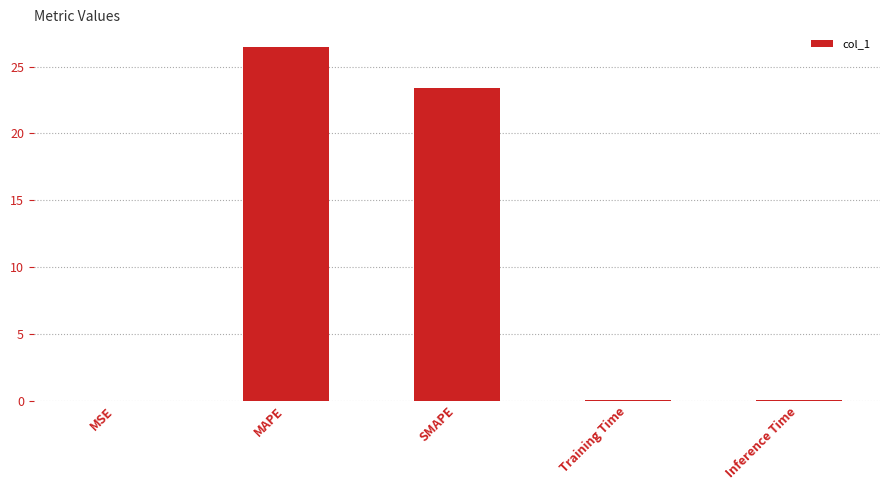

True or false: the data shows 26.5 at MAPE.

True